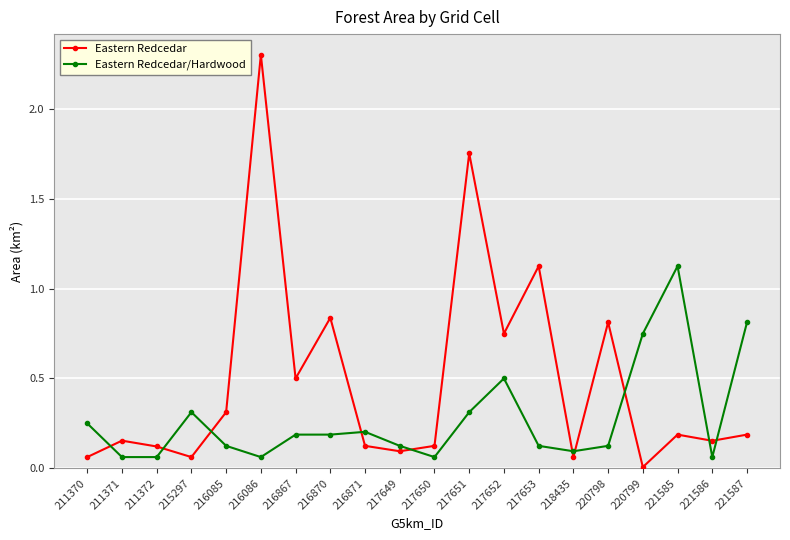

True or false: Eastern Redcedar has more than 2 points higher than both neighbors.

True